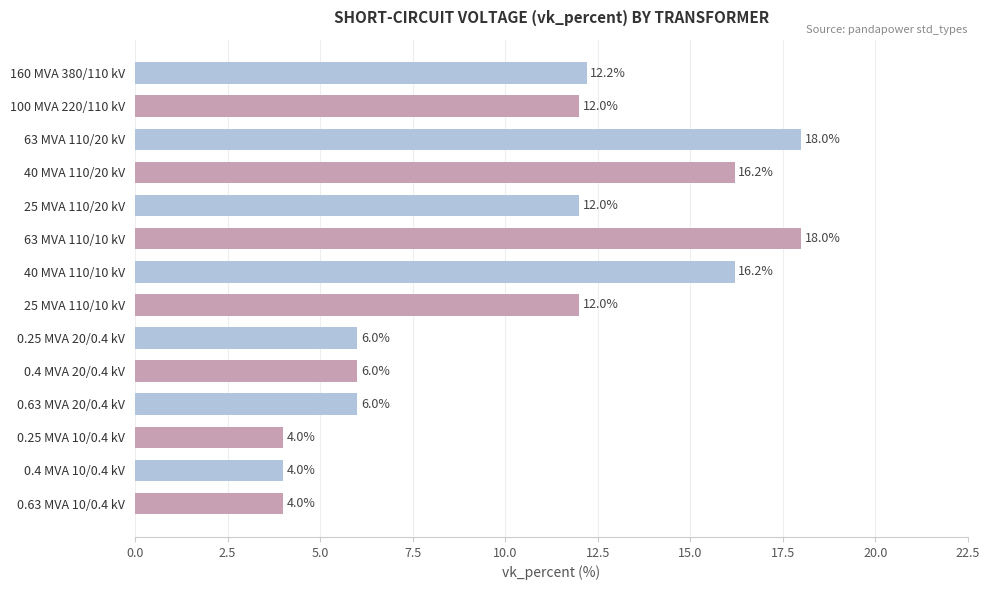

What is the greatest value displayed?

18.0